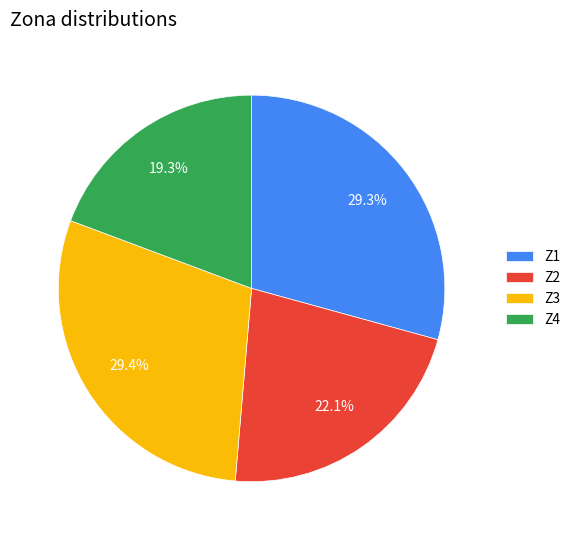

What percentage is the Z1 slice, to the nearest percent?

29%